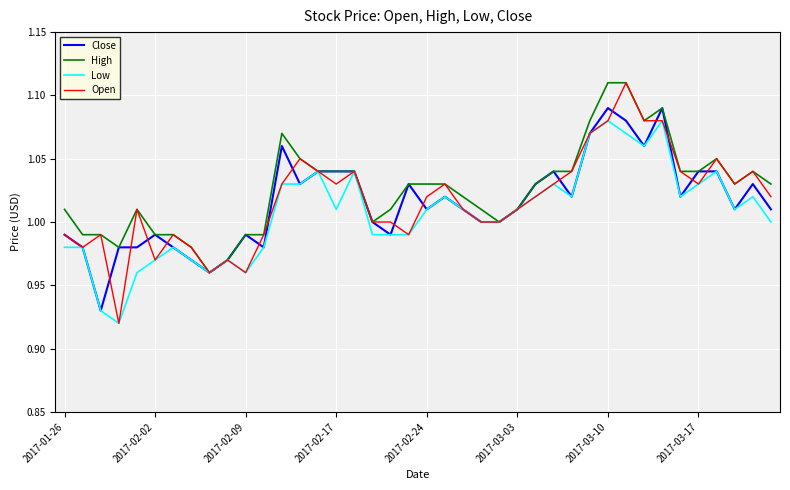

Which series has the largest range (max minus min)?

Open